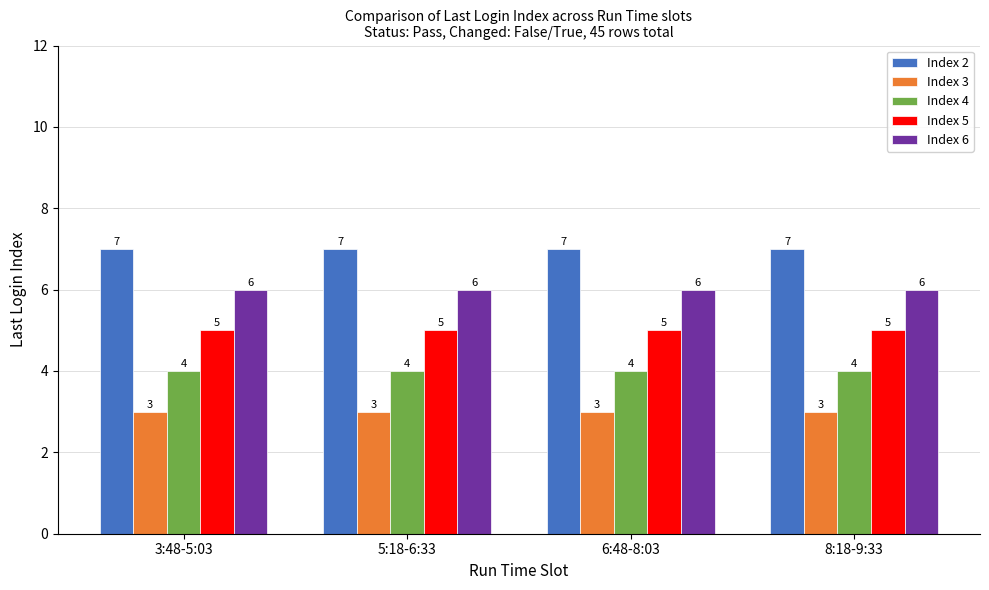

List the series in order of their overall mean, lowest first.

Index 3, Index 4, Index 5, Index 6, Index 2